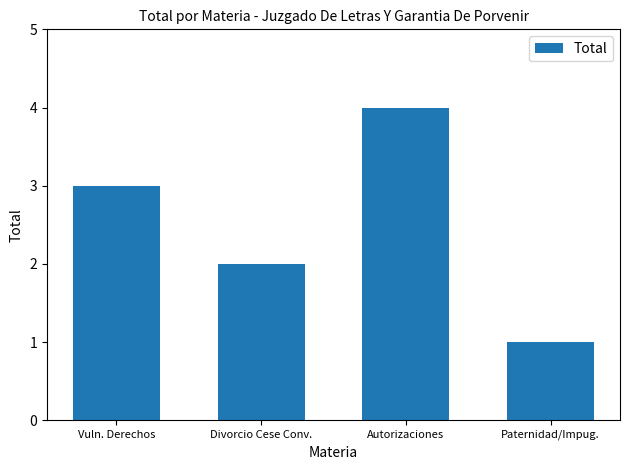

Reading left to right, extract all data points from this chart.

3	2	4	1